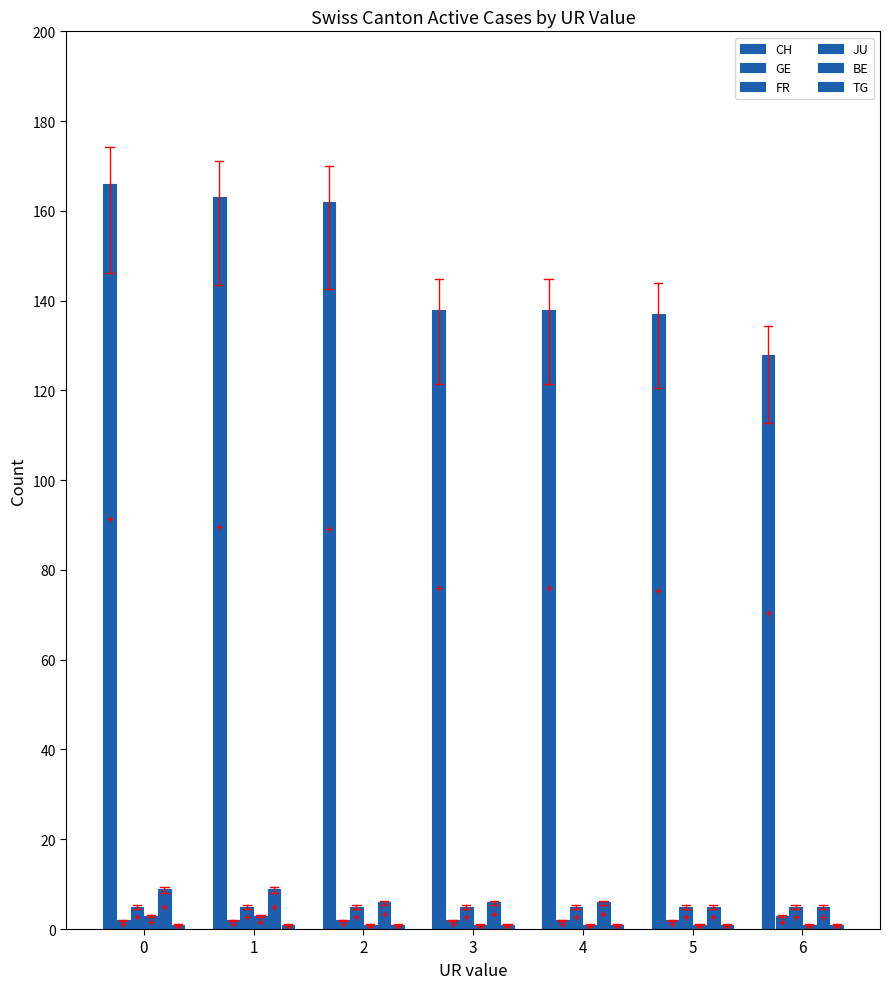

How many groups of bars are there?

7